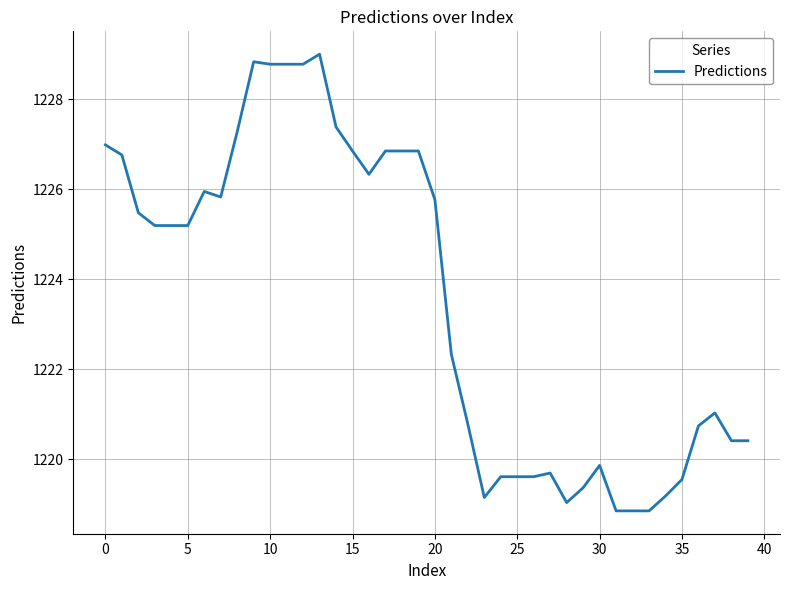

What is the difference between the maximum and minimum values?

10.2